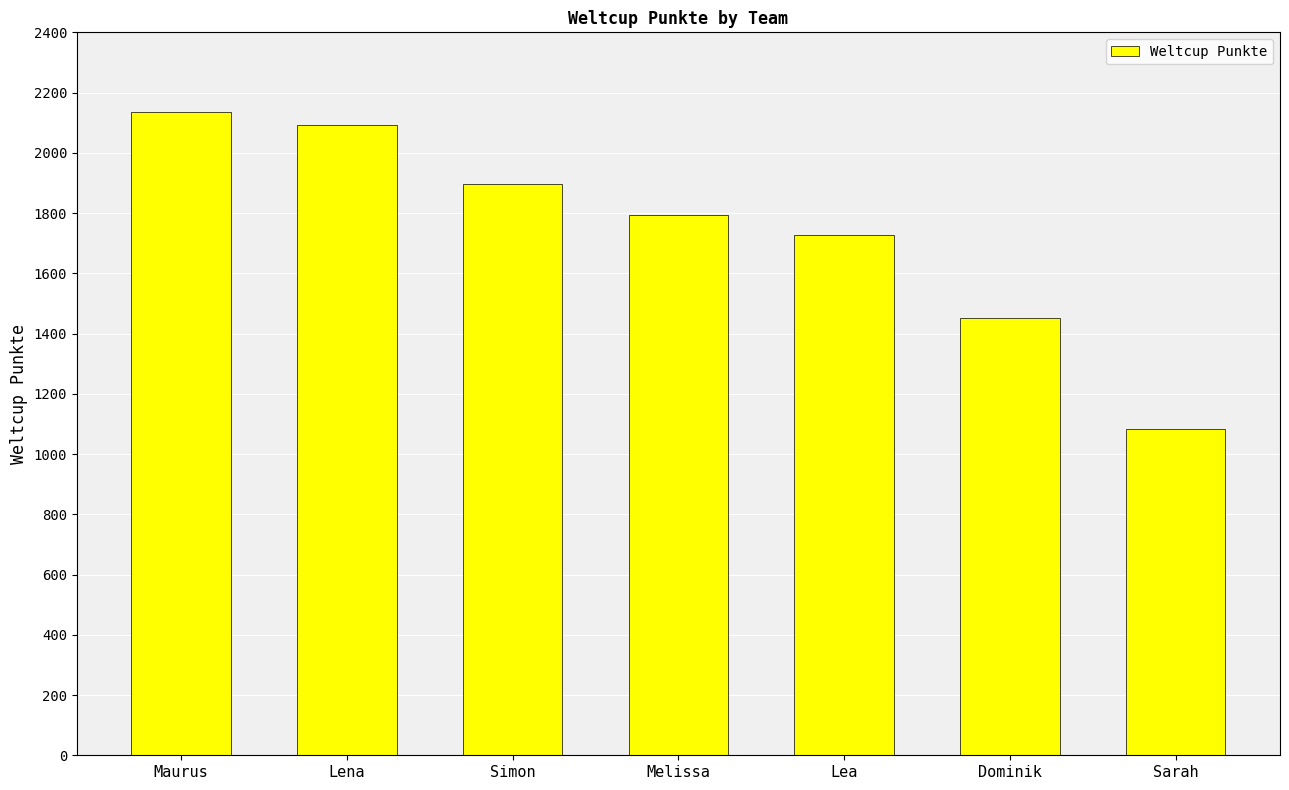

Where is the data nearest to the value 1609?

Lea